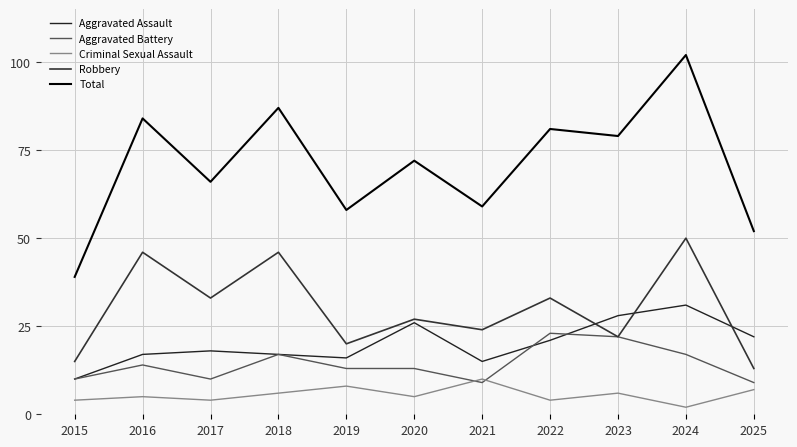

Reading left to right, list all the values displayed in this chart.

Aggravated Assault: 10	17	18	17	16	26	15	21	28	31	22
Aggravated Battery: 10	14	10	17	13	13	9	23	22	17	9
Criminal Sexual Assault: 4	5	4	6	8	5	10	4	6	2	7
Robbery: 15	46	33	46	20	27	24	33	22	50	13
Total: 39	84	66	87	58	72	59	81	79	102	52